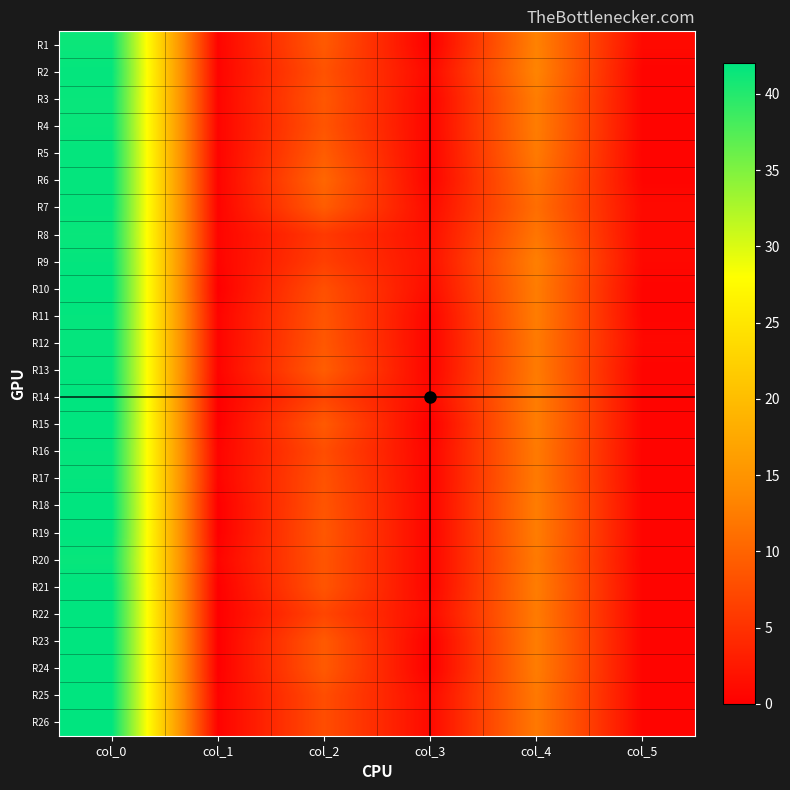

Reading left to right, what are all the values shown in this chart?

R1: col_0=41.3	col_1=0.5	col_2=9.0	col_3=0.0	col_4=13.0	col_5=1.0
R2: col_0=41.8	col_1=0.4	col_2=8.2	col_3=0.8	col_4=13.2	col_5=0.4
R3: col_0=41.5	col_1=0.5	col_2=8.8	col_3=0.4	col_4=12.5	col_5=0.5
R4: col_0=41.5	col_1=0.5	col_2=8.5	col_3=0.5	col_4=12.5	col_5=0.5
R5: col_0=41.8	col_1=0.4	col_2=9.2	col_3=0.4	col_4=12.2	col_5=0.4
R6: col_0=41.8	col_1=0.4	col_2=10.2	col_3=0.4	col_4=11.5	col_5=0.5
R7: col_0=41.8	col_1=0.4	col_2=9.2	col_3=1.1	col_4=11.0	col_5=1.0
R8: col_0=41.5	col_1=0.5	col_2=5.8	col_3=1.5	col_4=11.8	col_5=0.8
R9: col_0=41.8	col_1=0.4	col_2=6.3	col_3=1.7	col_4=12.8	col_5=0.8
R10: col_0=42.0	col_1=0.0	col_2=8.0	col_3=1.2	col_4=12.5	col_5=0.5
R11: col_0=41.8	col_1=0.4	col_2=8.5	col_3=0.5	col_4=12.5	col_5=0.5
R12: col_0=41.8	col_1=0.4	col_2=8.8	col_3=0.4	col_4=12.2	col_5=0.8
R13: col_0=41.8	col_1=0.4	col_2=9.3	col_3=0.5	col_4=12.3	col_5=0.5
R14: col_0=42.0	col_1=0.0	col_2=7.0	col_3=0.8	col_4=12.5	col_5=0.5
R15: col_0=42.0	col_1=0.0	col_2=9.0	col_3=0.0	col_4=12.5	col_5=0.5
R16: col_0=41.8	col_1=0.4	col_2=7.8	col_3=0.4	col_4=12.2	col_5=0.4
R17: col_0=41.8	col_1=0.4	col_2=8.2	col_3=0.4	col_4=12.2	col_5=0.4
R18: col_0=42.0	col_1=0.0	col_2=8.5	col_3=0.5	col_4=12.5	col_5=0.5
R19: col_0=42.0	col_1=0.0	col_2=8.8	col_3=0.4	col_4=12.5	col_5=0.5
R20: col_0=41.5	col_1=0.5	col_2=8.5	col_3=0.5	col_4=12.2	col_5=0.4
R21: col_0=42.0	col_1=0.0	col_2=8.5	col_3=0.5	col_4=12.5	col_5=0.5
R22: col_0=42.0	col_1=0.0	col_2=7.0	col_3=1.0	col_4=12.3	col_5=0.5
R23: col_0=42.0	col_1=0.0	col_2=9.0	col_3=0.0	col_4=12.5	col_5=0.5
R24: col_0=42.0	col_1=0.0	col_2=9.0	col_3=0.0	col_4=12.5	col_5=0.5
R25: col_0=41.9	col_1=0.3	col_2=7.8	col_3=1.0	col_4=12.1	col_5=0.5
R26: col_0=41.9	col_1=0.3	col_2=7.8	col_3=1.0	col_4=12.1	col_5=0.5